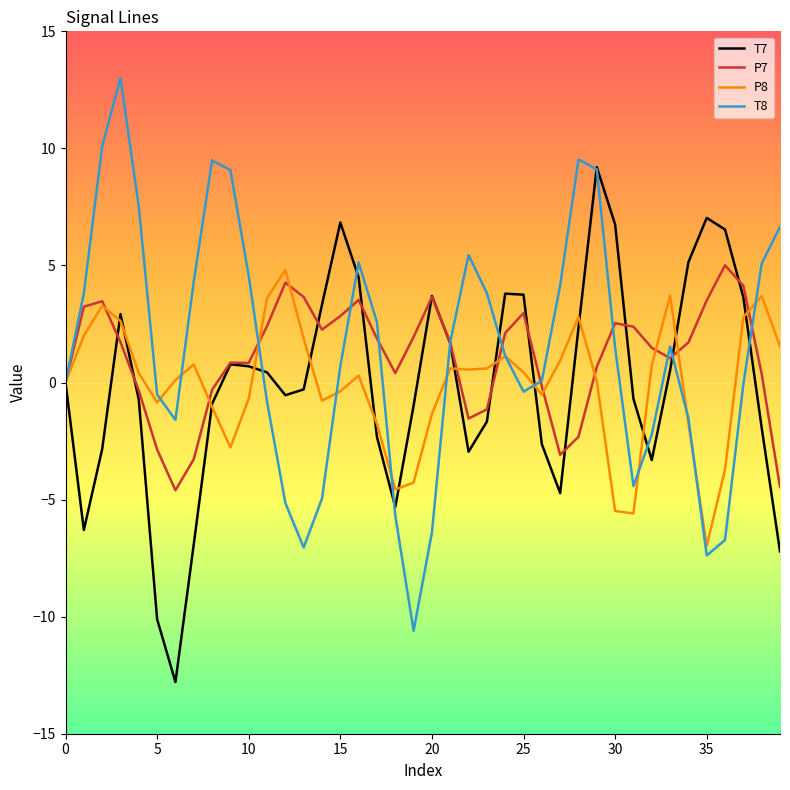

What is the minimum value for T8?

-10.6